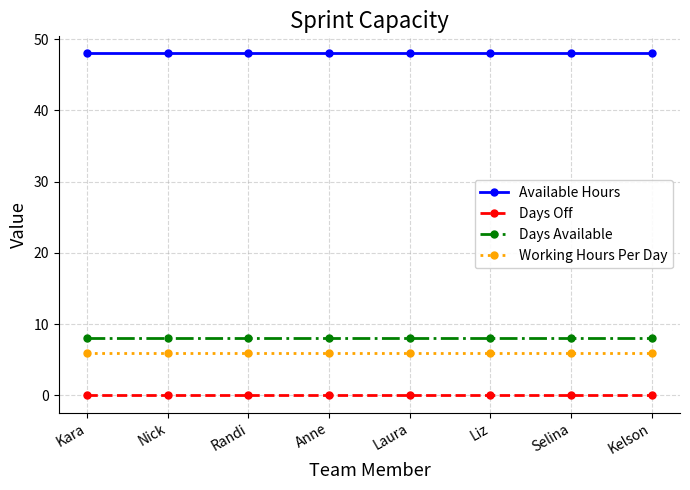

What is the difference between the highest and lowest values at Liz?

48